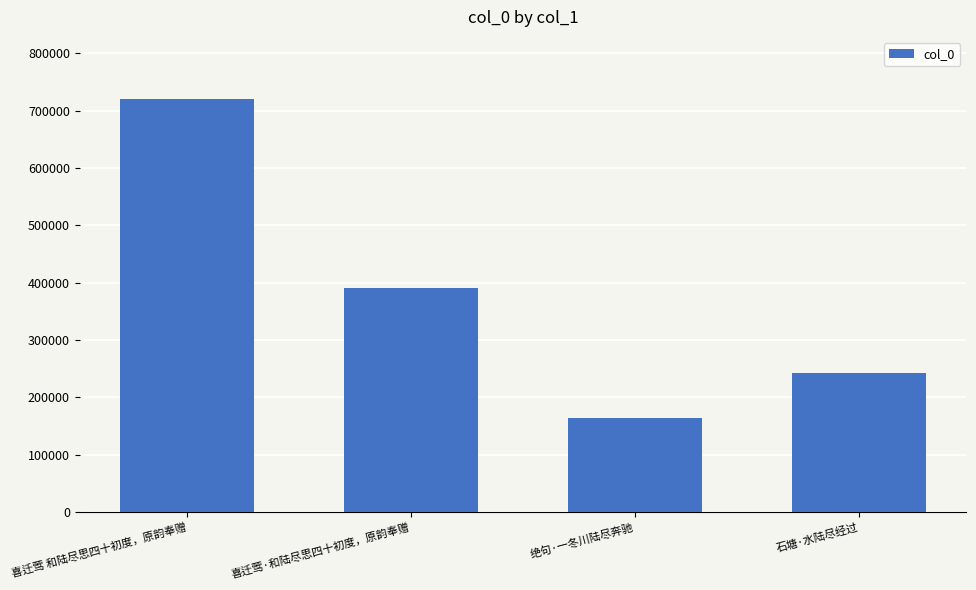

What is the difference between the second highest and second lowest values?

146730